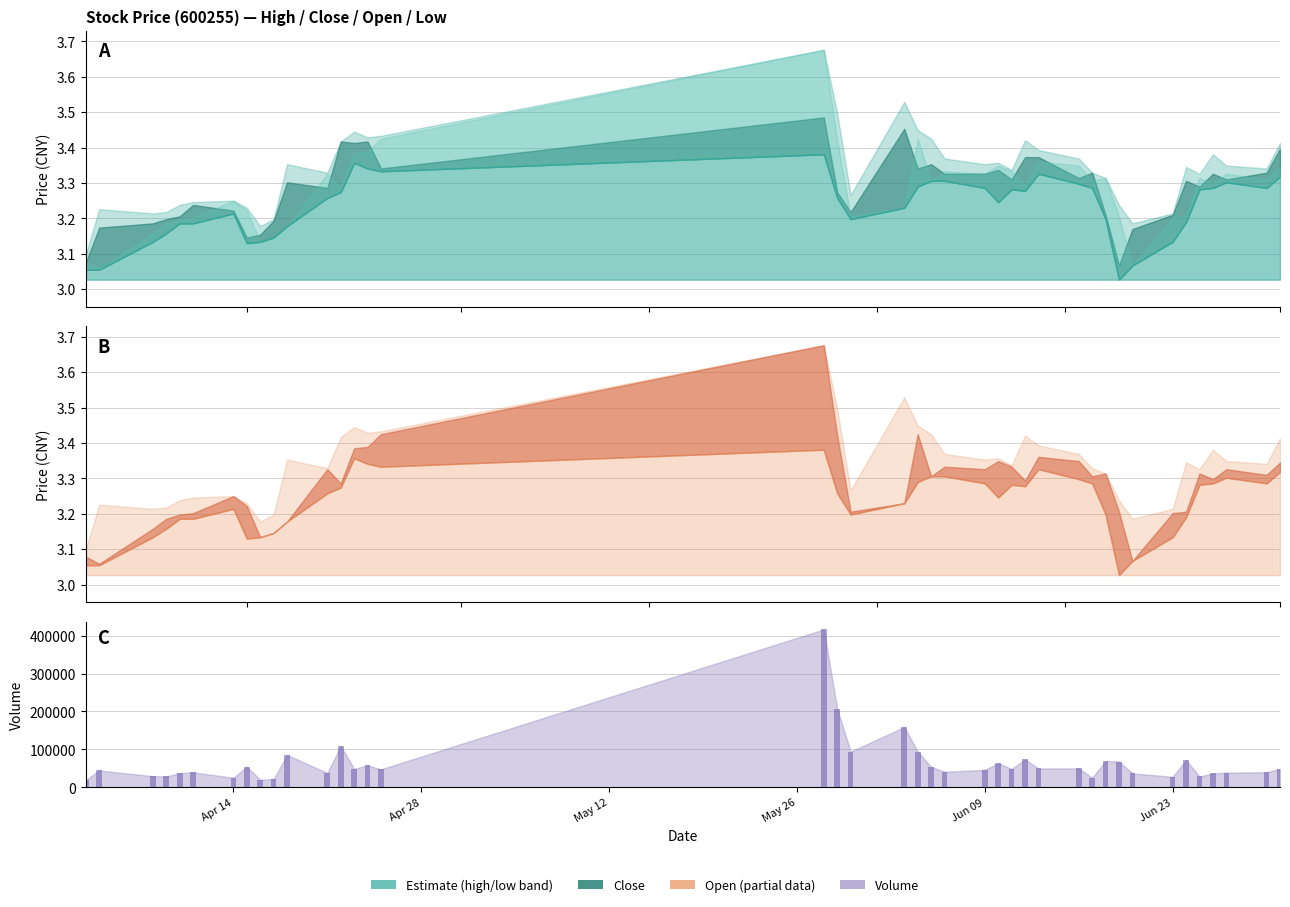

What is the maximum value shown in the chart?

416319